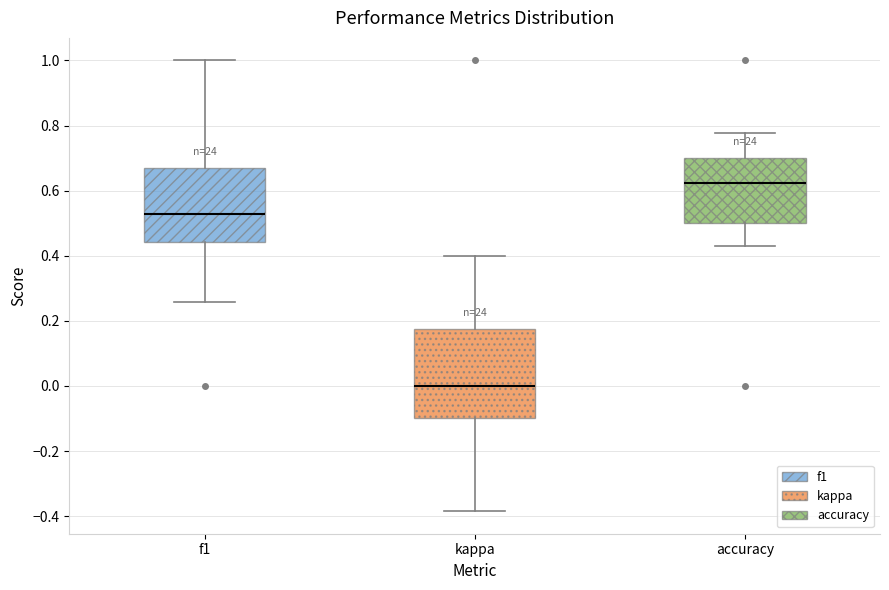

Reading left to right, read every box against the y-axis: the position of its median line, the range the box covers, and the ends of its whiskers. The values are not printed on the chart, so give them approximately, as read against the axis.

f1: median 0.52, box 0.44 to 0.68, whiskers 0.26 to 1.00
kappa: median 0.00, box -0.10 to 0.18, whiskers -0.38 to 0.40
accuracy: median 0.62, box 0.50 to 0.70, whiskers 0.42 to 0.78